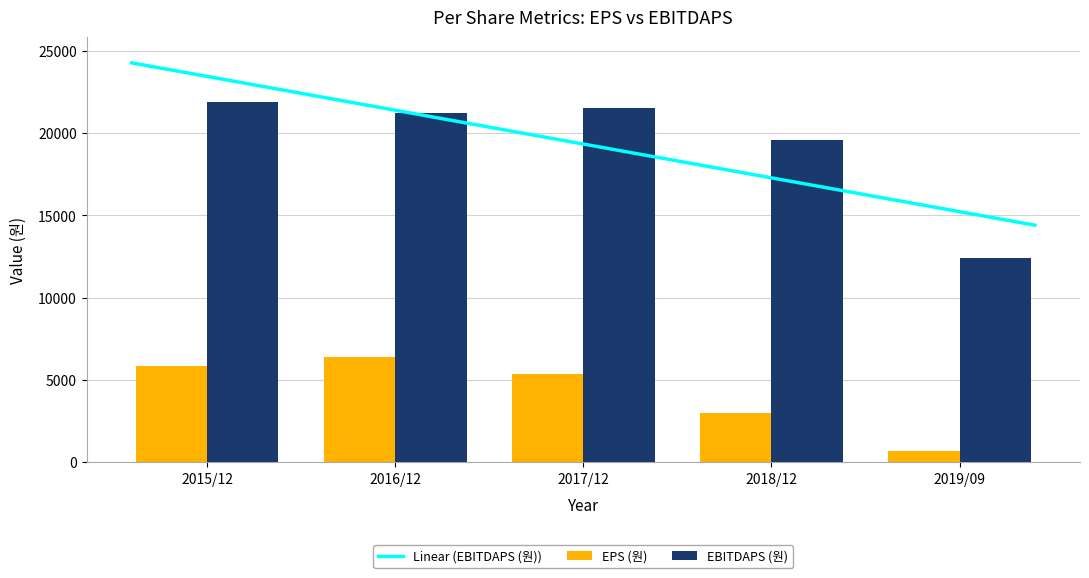

Reading left to right, what are all the values shown in this chart?

EPS (원): 5866	6371	5366	2988	687
EBITDAPS (원): 21890	21228	21520	19609	12425